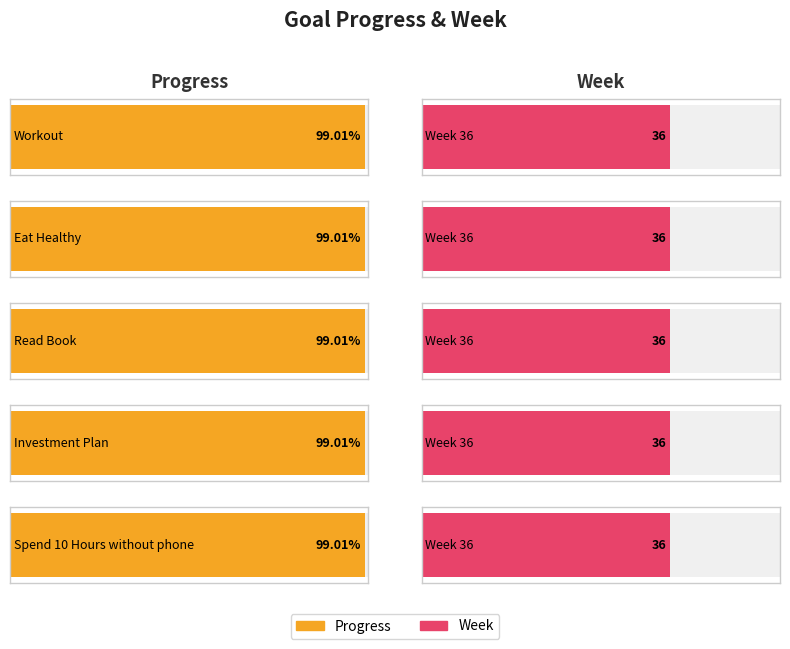

What is the highest value of the Week series?

36.0